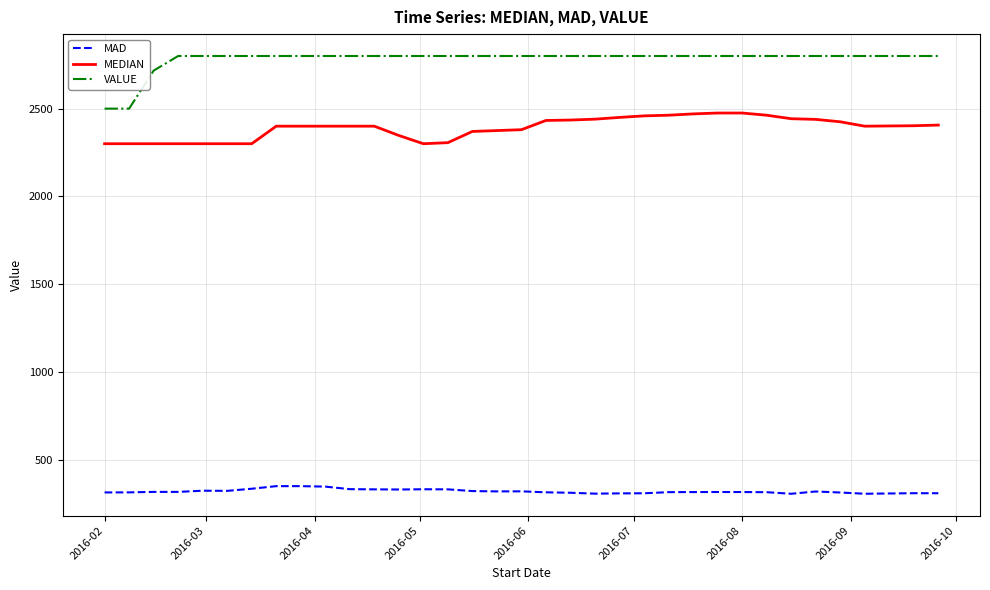

Rank the series by their maximum value, from highest to lowest.

VALUE, MEDIAN, MAD